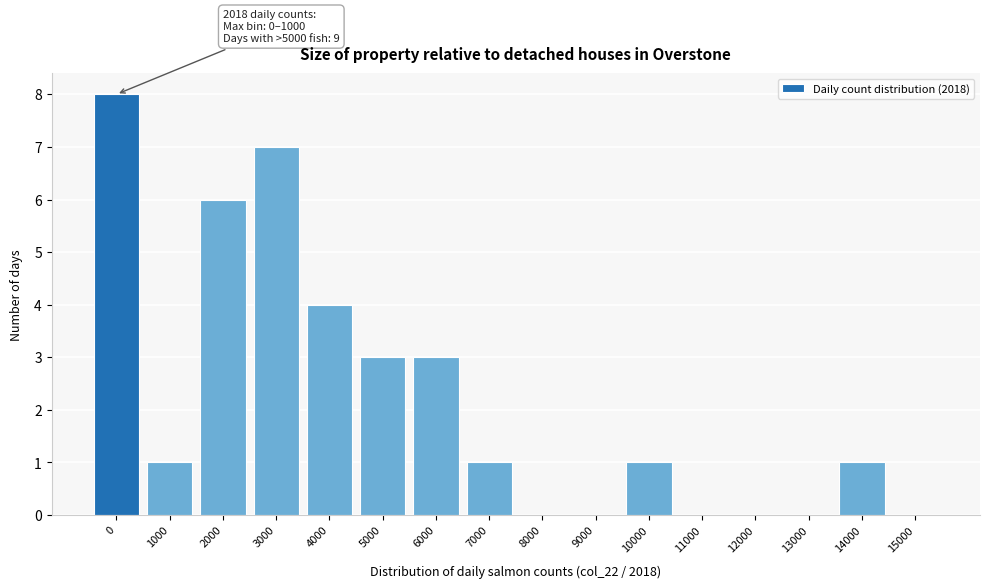

Reading right to left, list all the values displayed in this chart.

15000=0	14000=1	13000=0	12000=0	11000=0	10000=1	9000=0	8000=0	7000=1	6000=3	5000=3	4000=4	3000=7	2000=6	1000=1	0=8